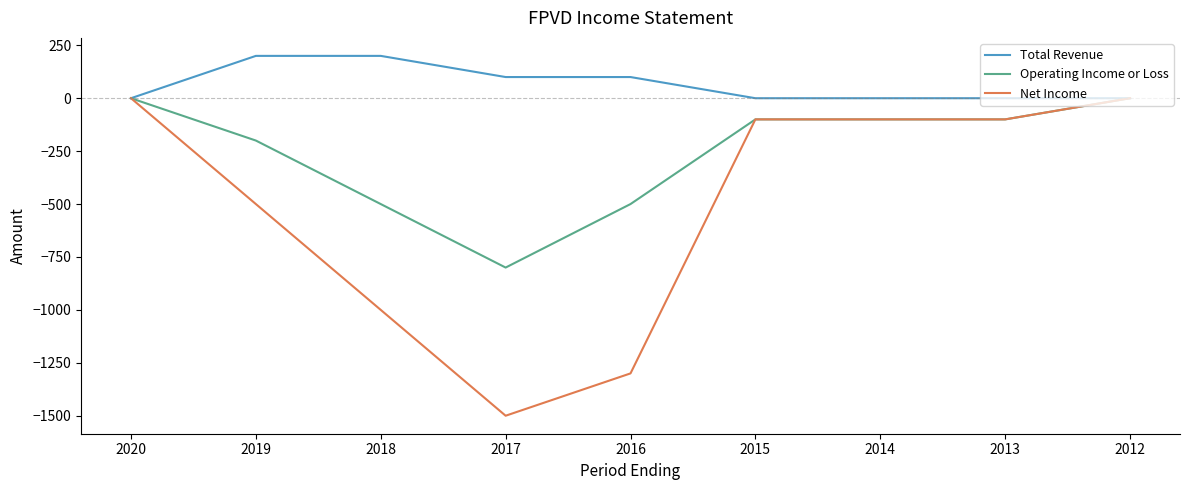

Rank the series by their average value, from highest to lowest.

Total Revenue, Operating Income or Loss, Net Income